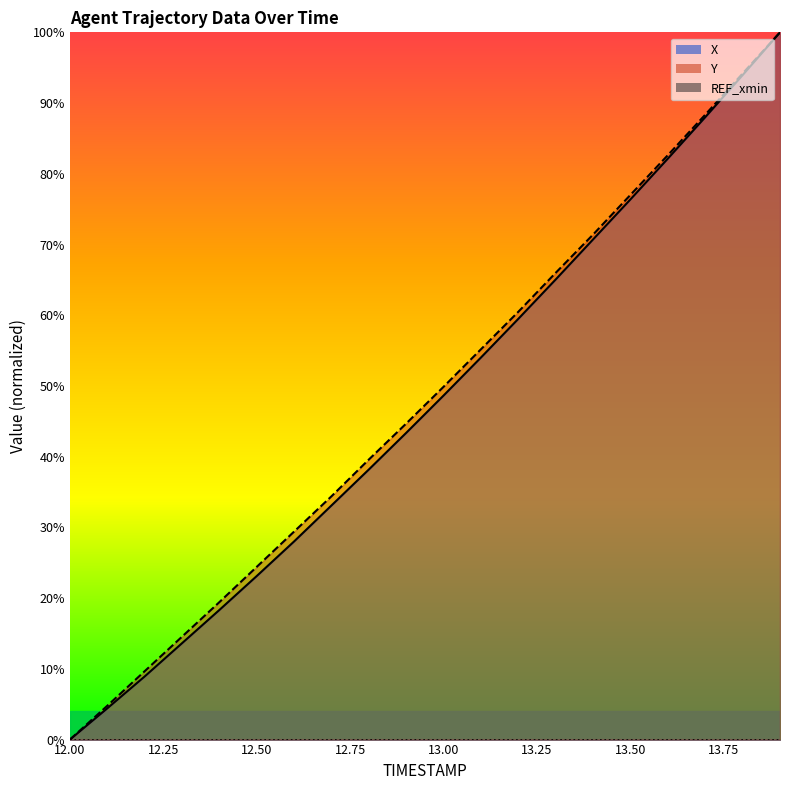

Rank the series at 13.8 from highest to lowest value.

Y, X